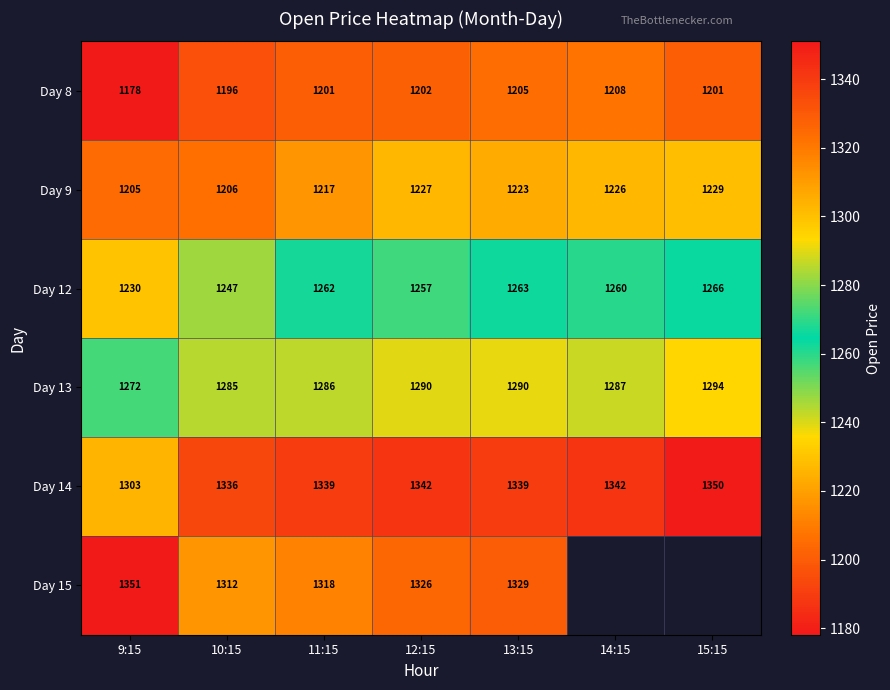

Is the value of Day 13 at 10:15 greater than the value of Day 14 at 11:15?

No